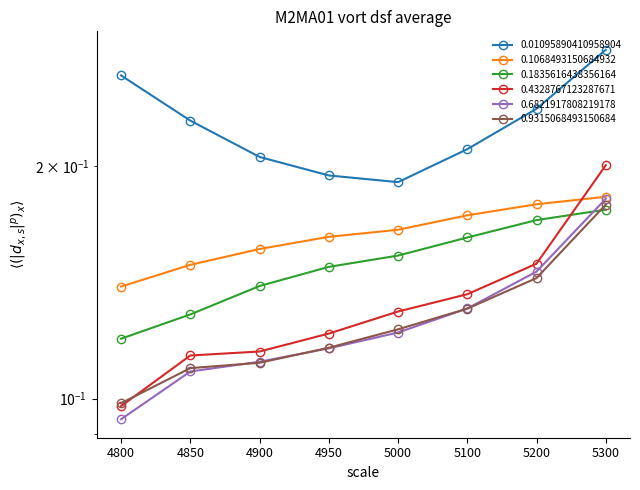

What is the spread (max minus min) of values at 5000?

0.1